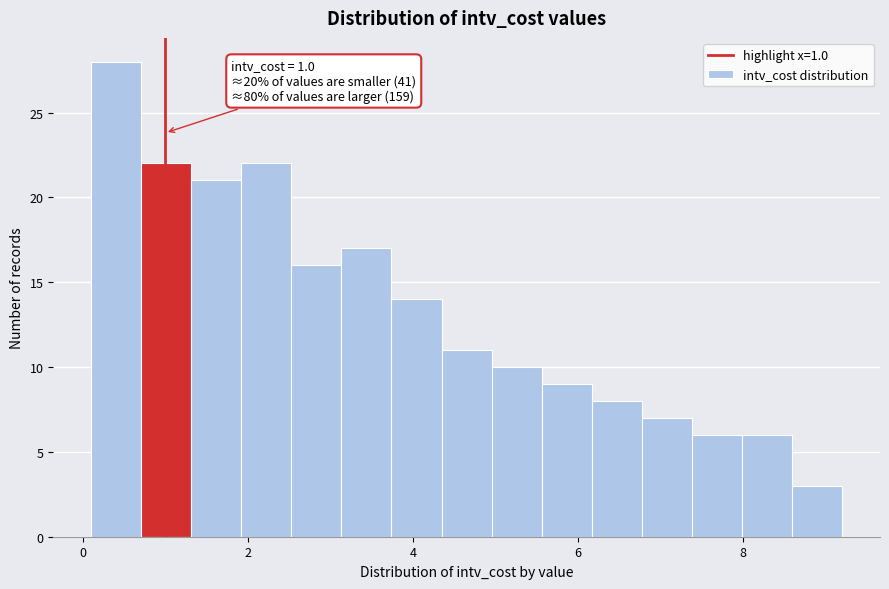

Around what value on the x-axis is the tallest bar? Give the approximate position of its centre, as read against the axis.

0.4